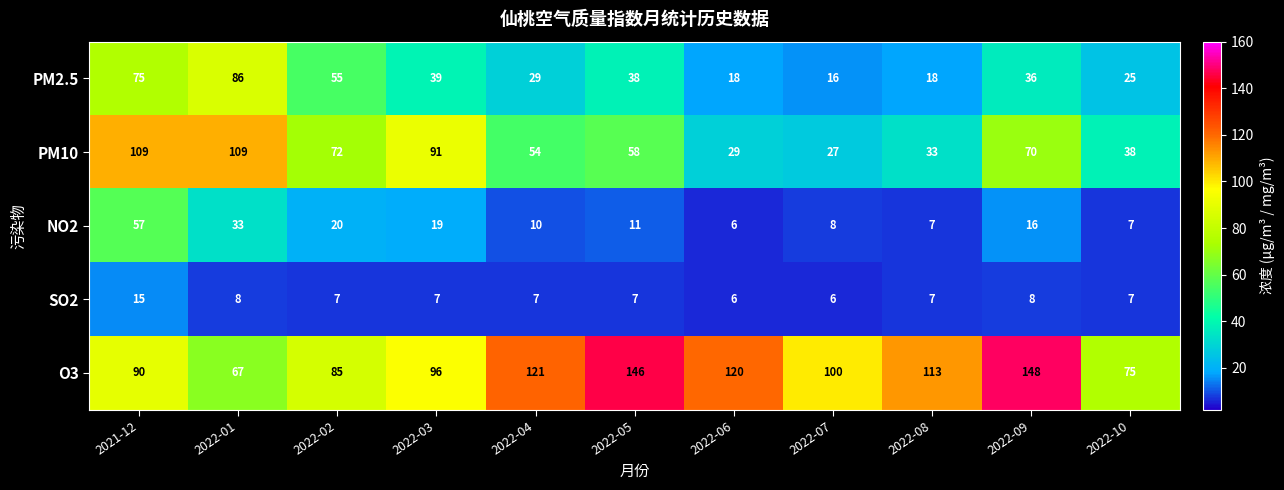

Where does the NO2 series first go above 11?

2021-12